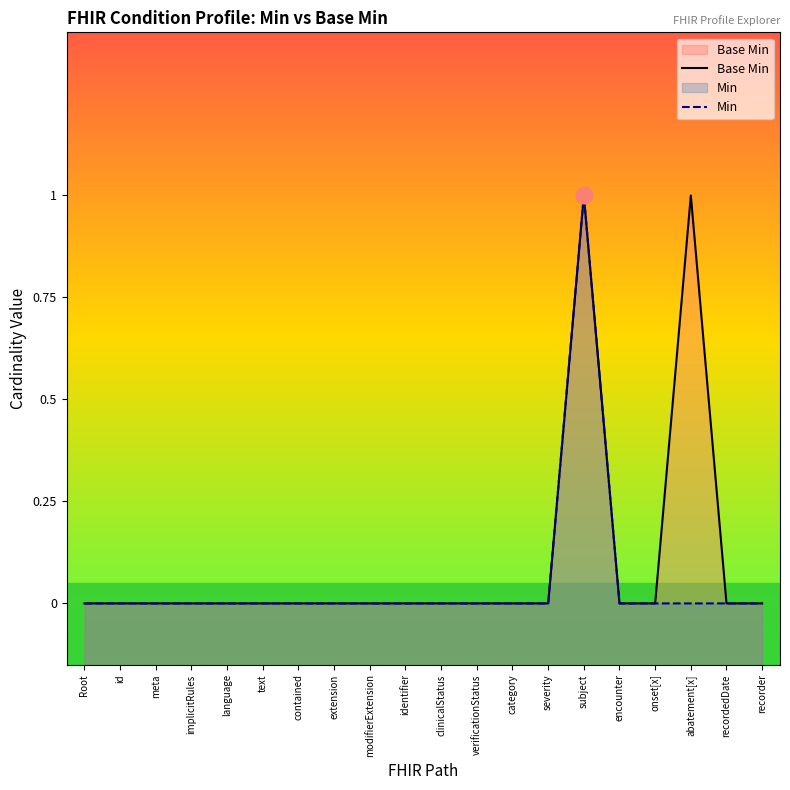

At which category does the chart reach its peak across all series?

subject